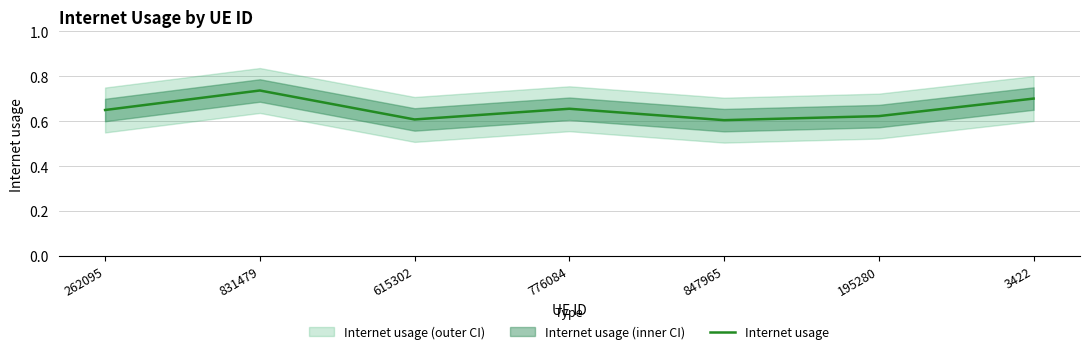

What is the label of the 4th point from the right?

776084